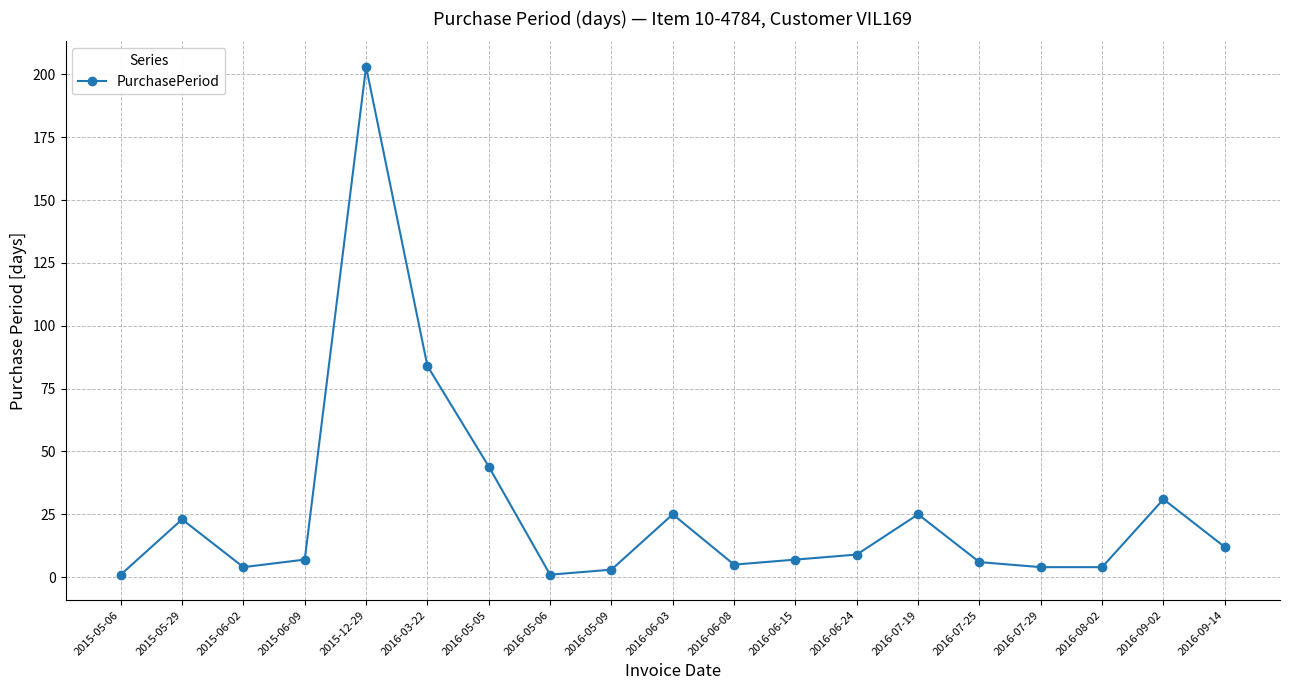

What is the difference between the maximum and minimum values?

202